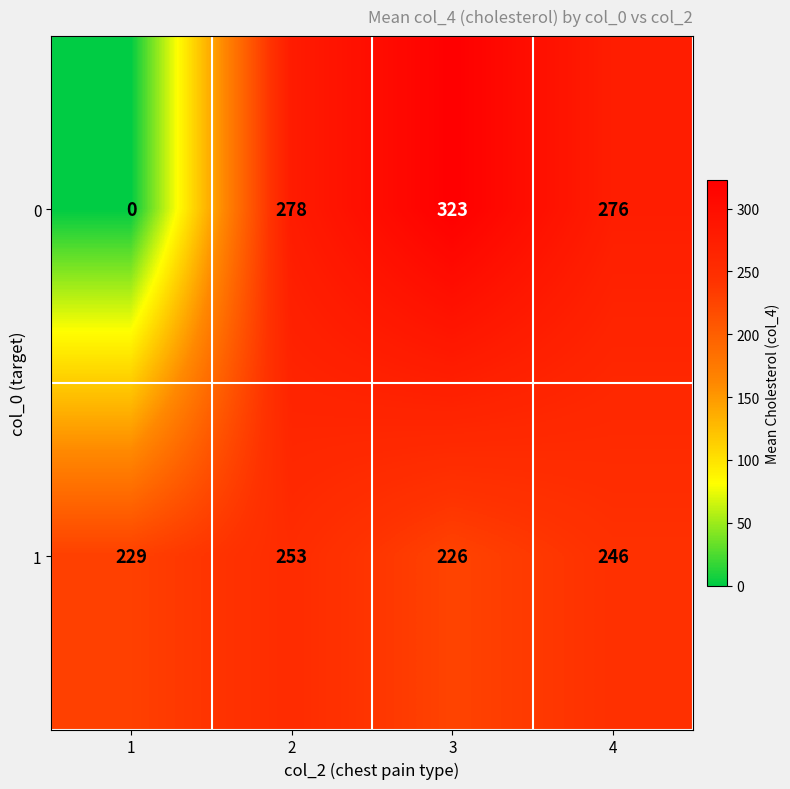

Reading left to right, extract all data points from this chart.

0: 0	278	323	276
1: 229	253	226	246